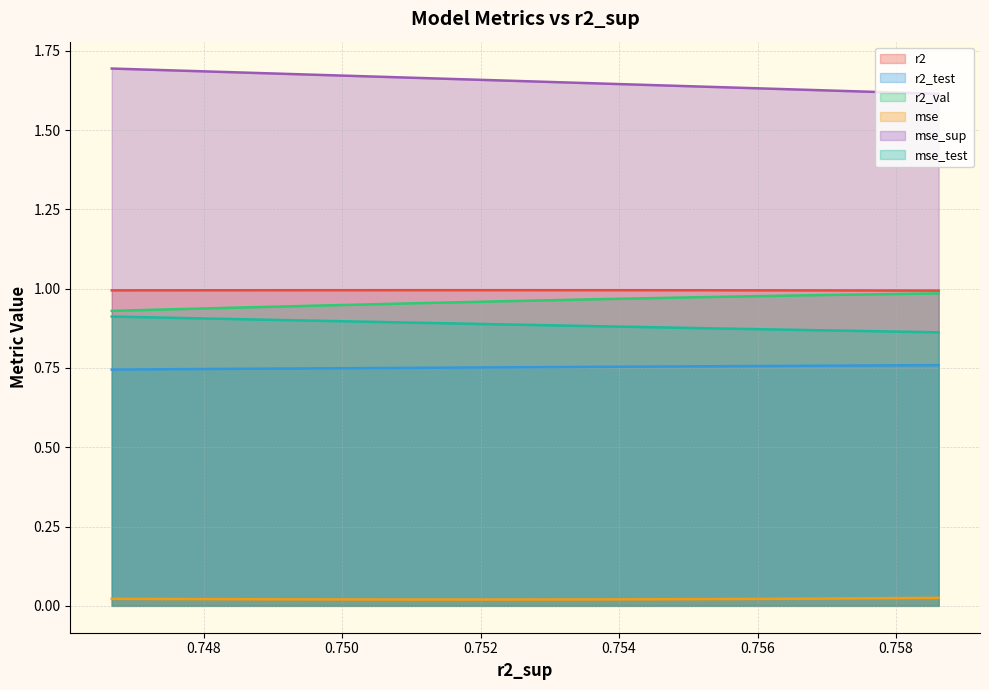

True or false: r2_test and mse_test cross at least once.

False